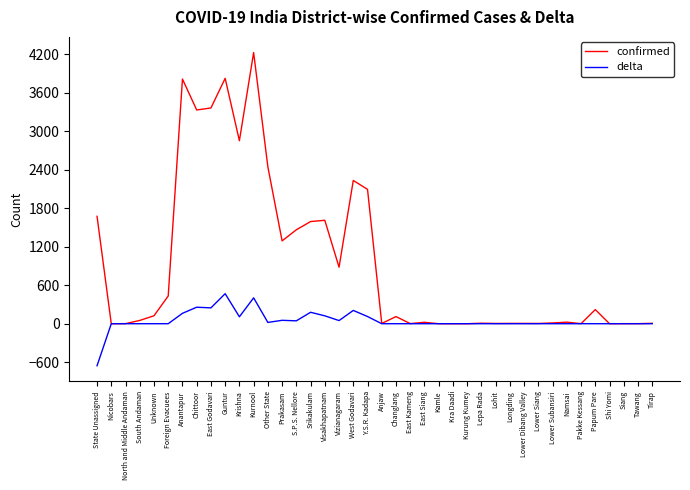

Which series has the widest spread of values?

confirmed